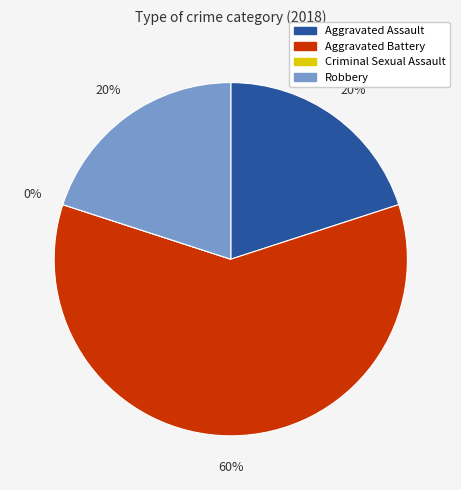

What is the change in value from Criminal Sexual Assault to Robbery?

+1